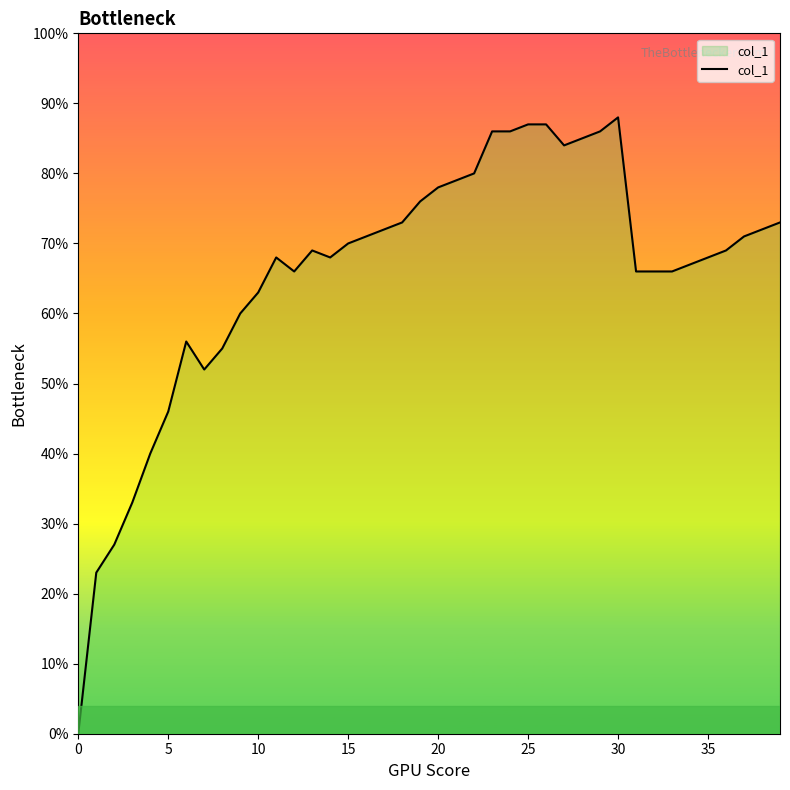

Is this an area chart (filled region under the line)?

Yes